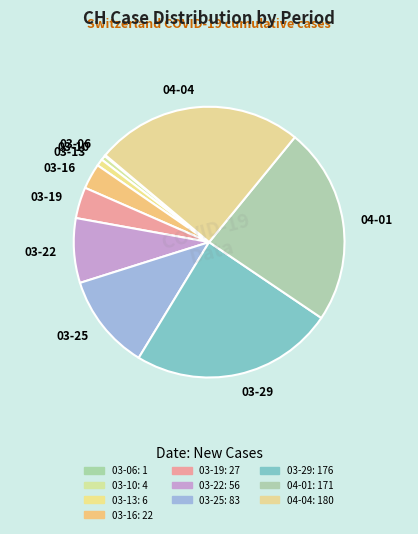

What is the ratio of the value at 03-22 to the value at 04-04?

0.3